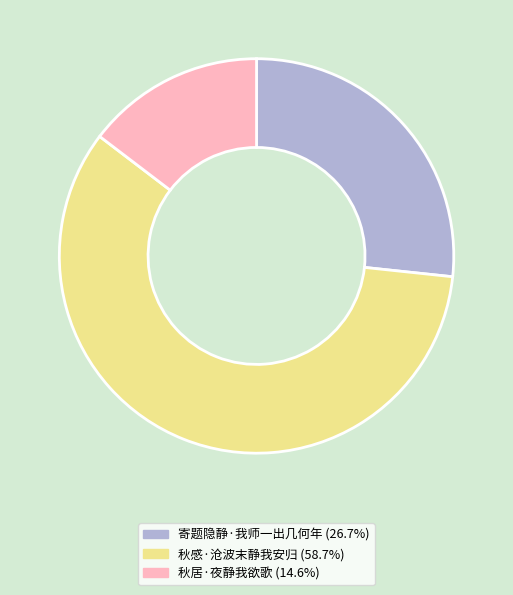

Which slice is the largest?

秋感·沧波末静我安归